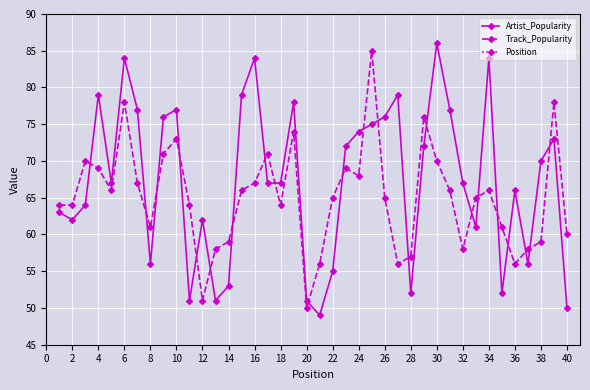

What is the value of the Artist_Popularity point at the 17th from the left?

67